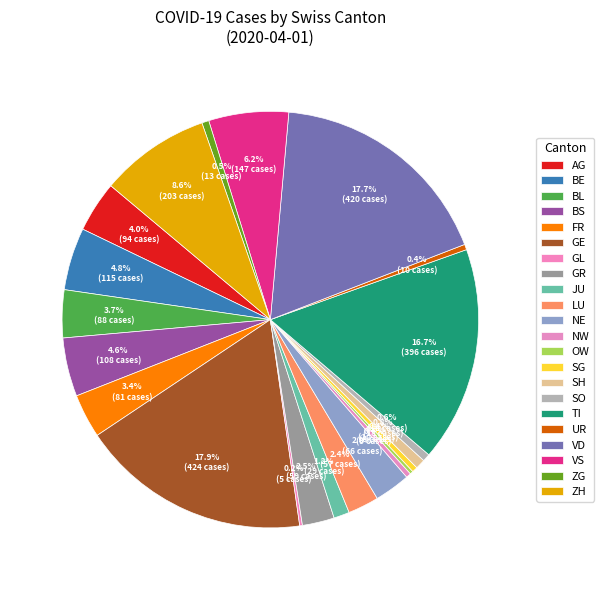

How many segments does this pie chart have?

22